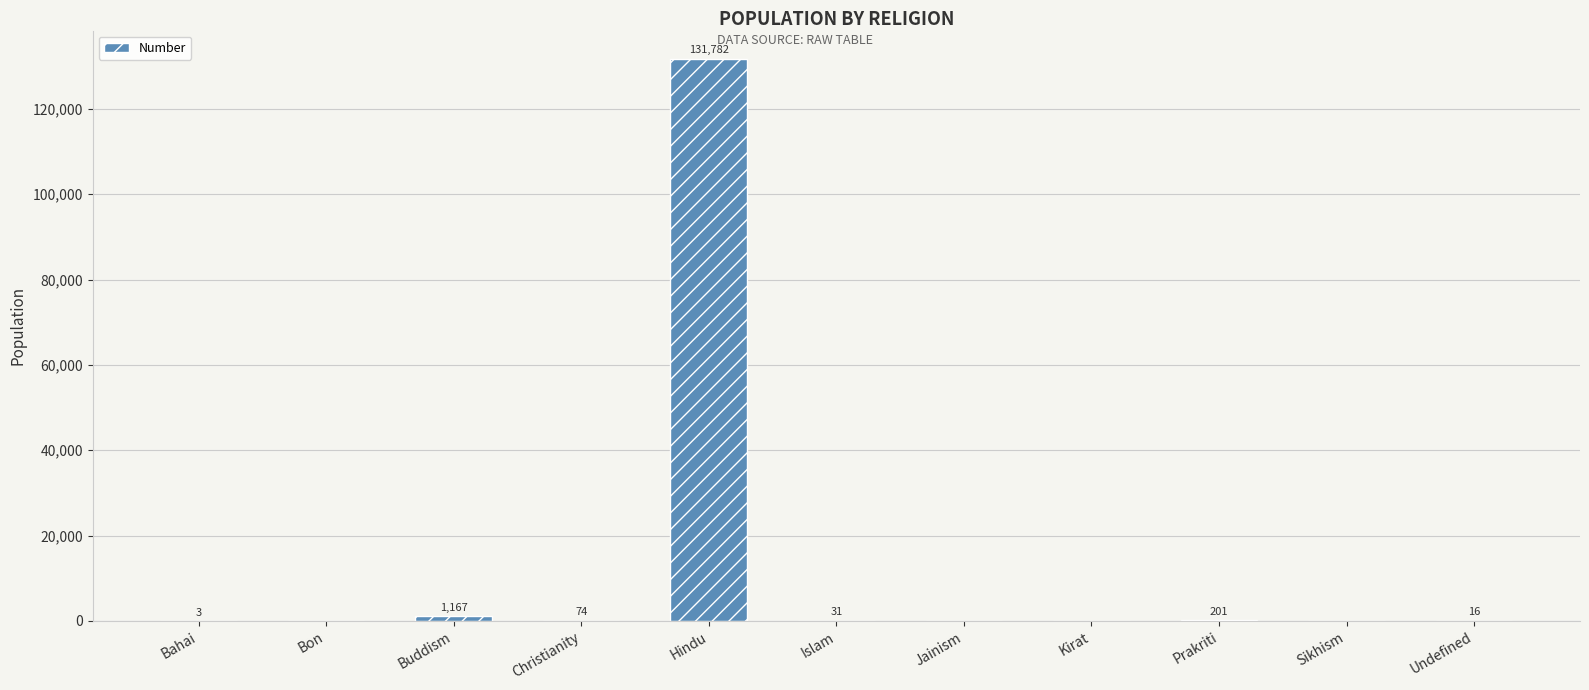

Is it true that the value at Prakriti is 201?

True